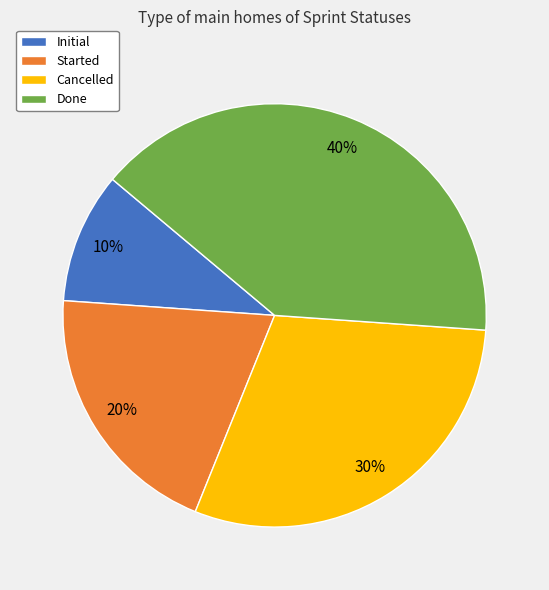

Approximately how many times larger is the value at Cancelled compared to Initial?

3.0